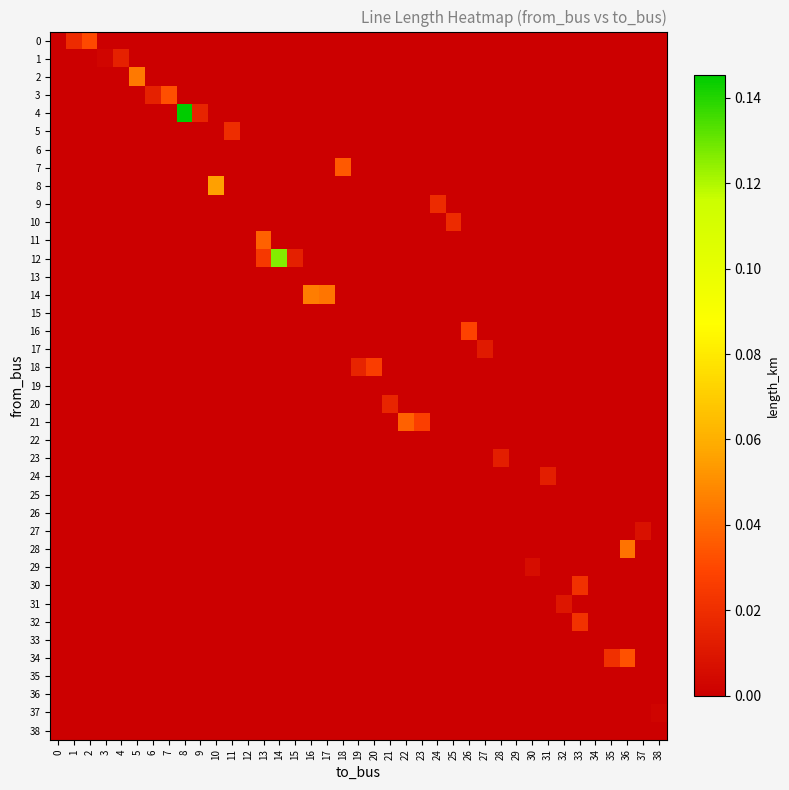

What is the maximum value shown in the chart?

0.1